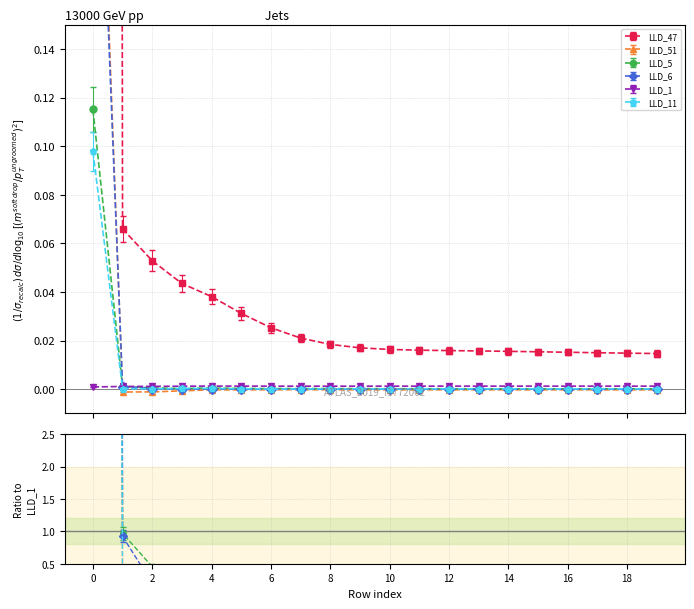

True or false: LLD_1 has more than 2 points higher than both neighbors.

False